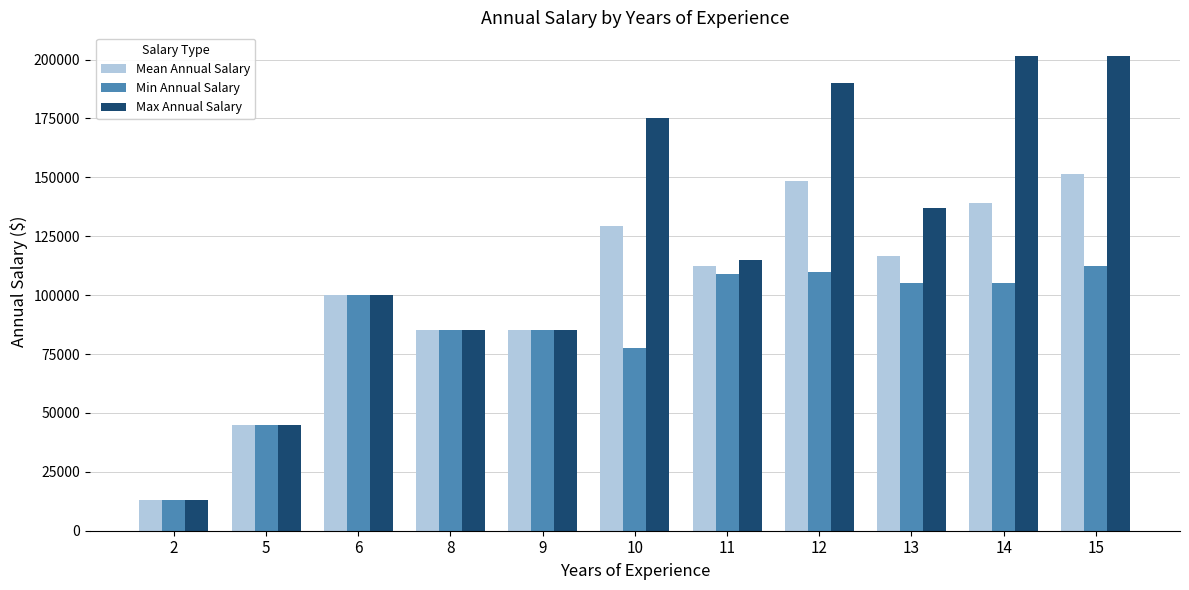

List the series in order of their overall mean, lowest first.

Min Annual Salary, Mean Annual Salary, Max Annual Salary